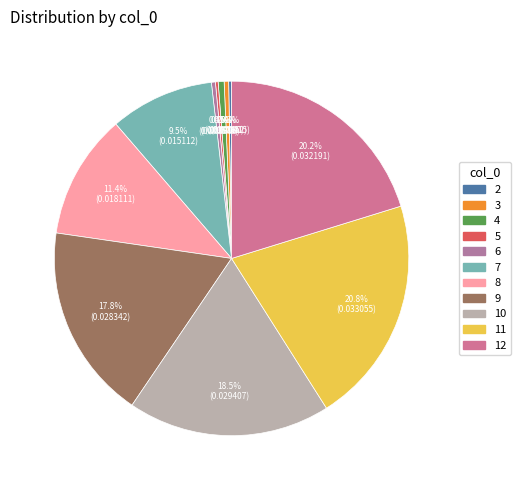

How many segments does this pie chart have?

11